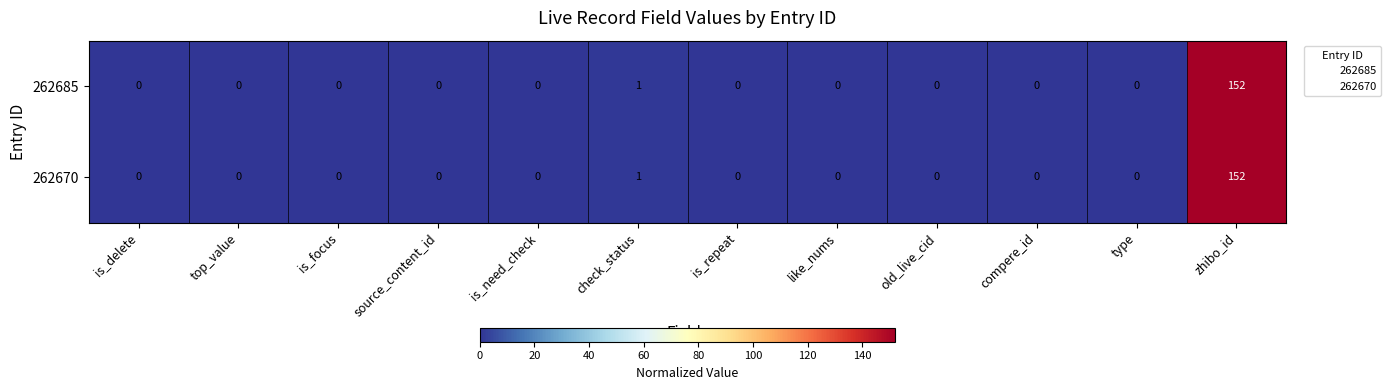

At which category does the chart reach its peak across all series?

zhibo_id